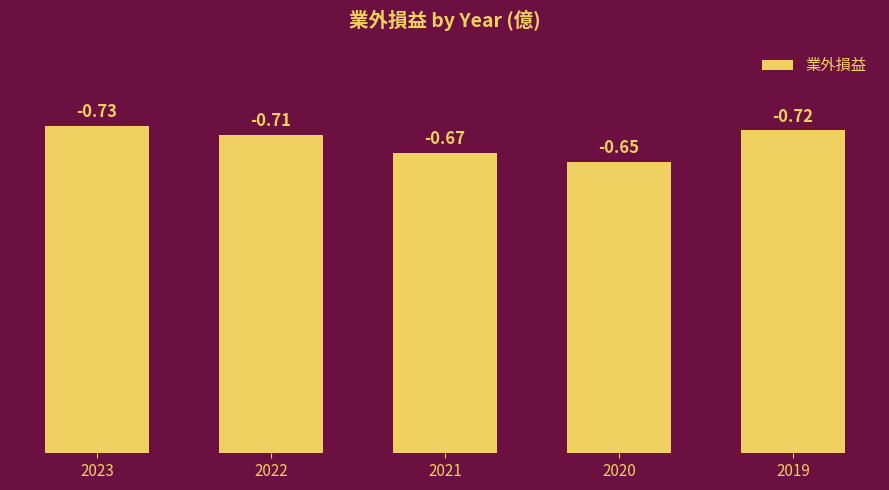

Reading left to right, transcribe all the data shown in this chart.

0.7	0.7	0.7	0.7	0.7